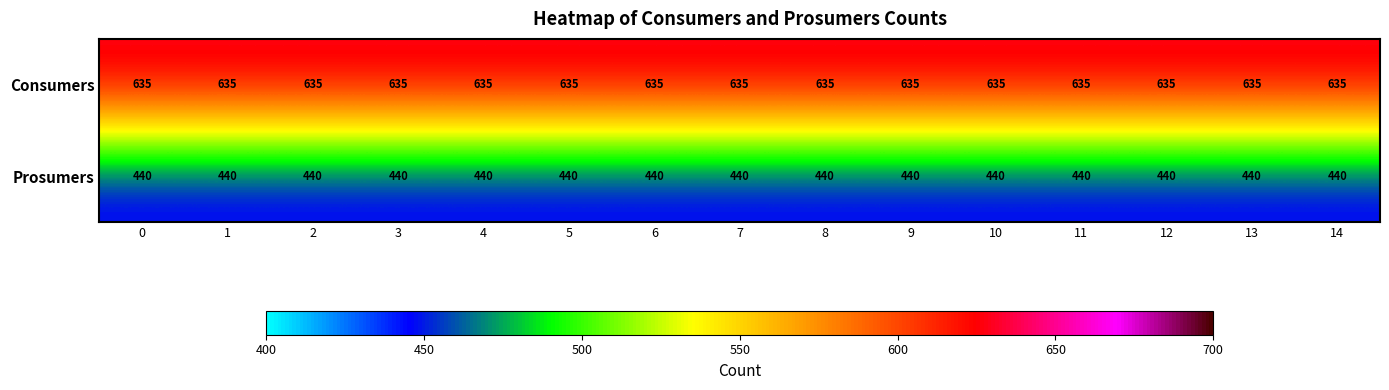

What is the spread (max minus min) of values at 14?

195